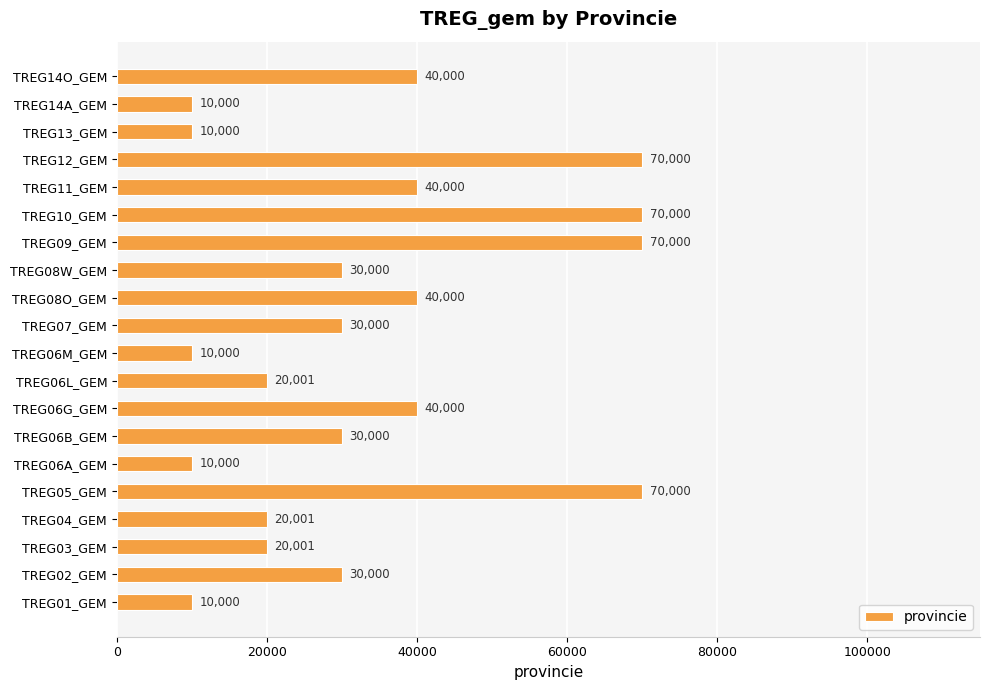

What is the difference between the maximum and minimum values?

60000